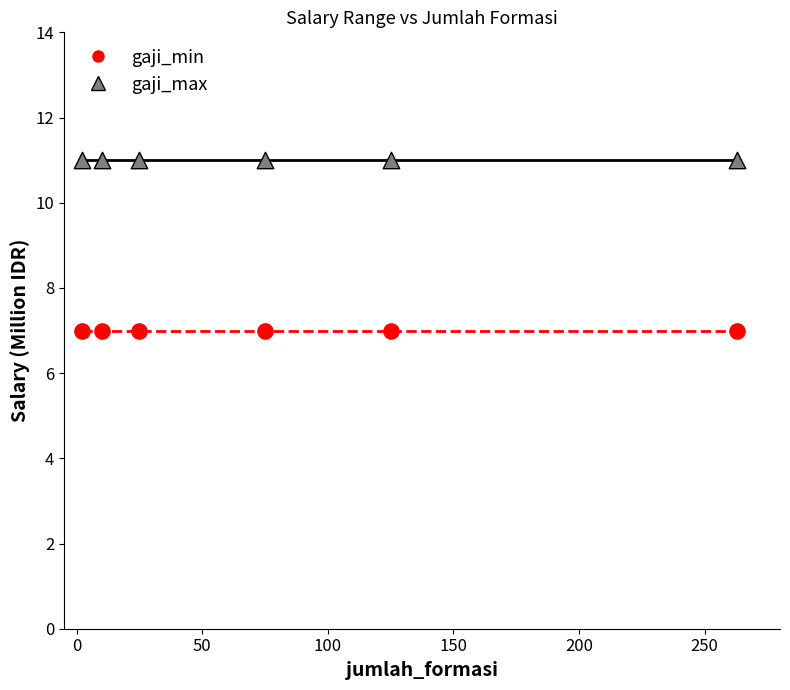

Which series contains the lowest Y value?

gaji_min